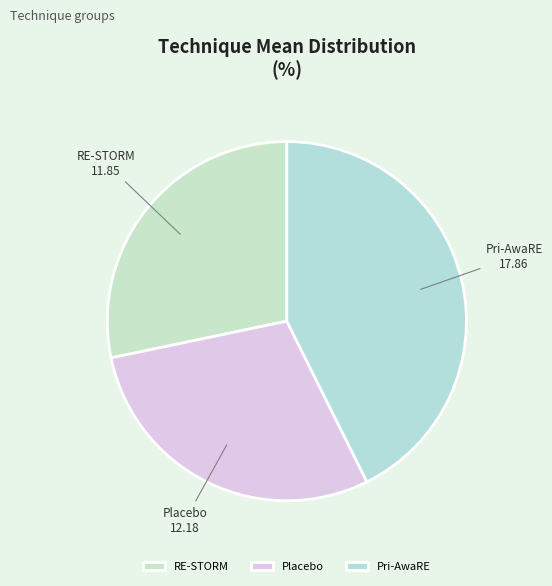

Which has a higher value, RE-STORM or Placebo?

Placebo